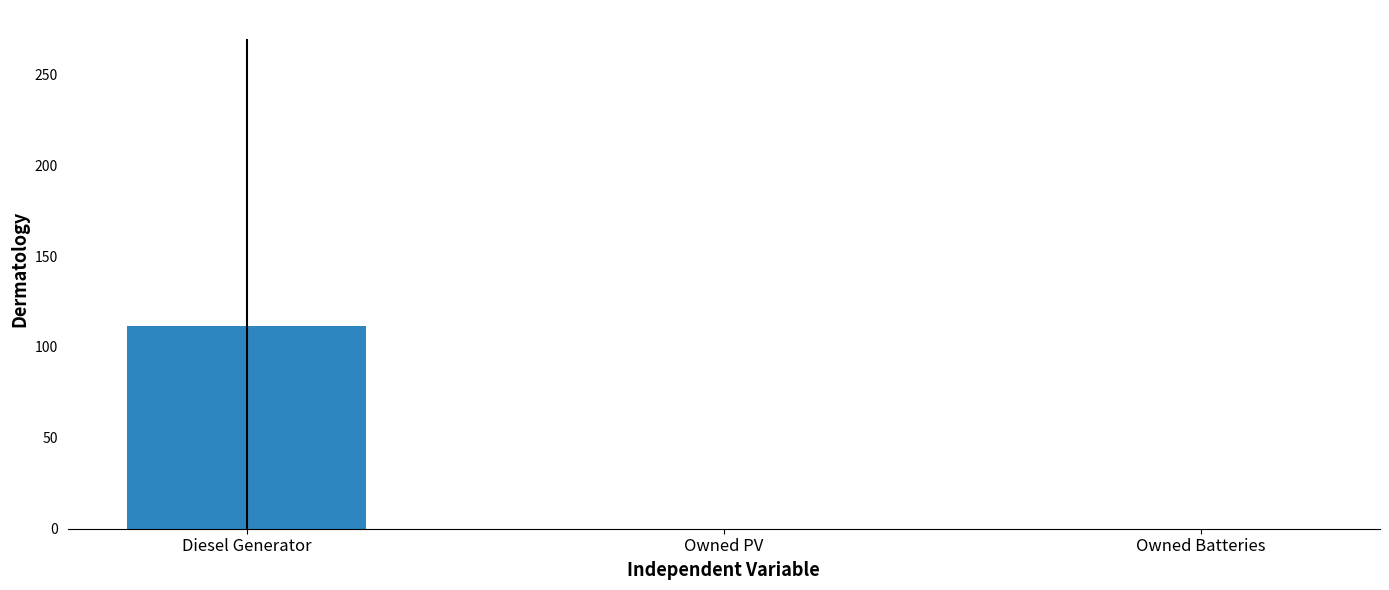

True or false: the data shows 172.5 at Diesel Generator.

False